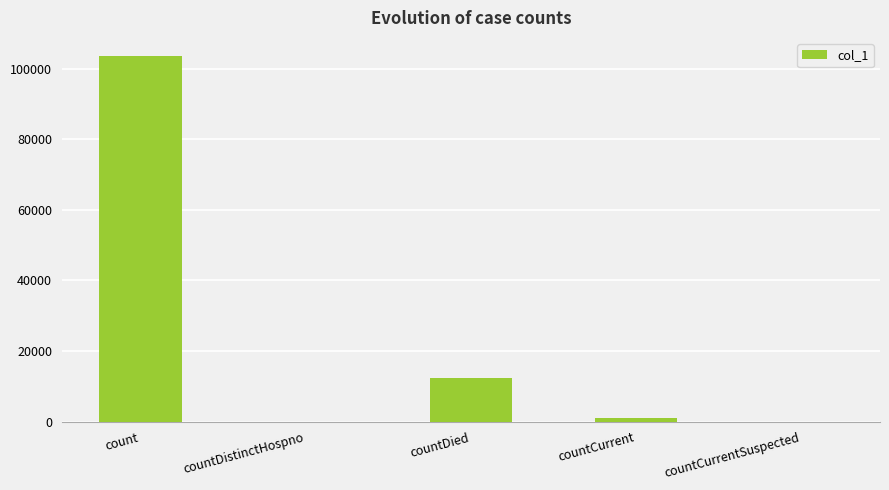

What is the approximate value at countCurrent, to the nearest 100?

1000